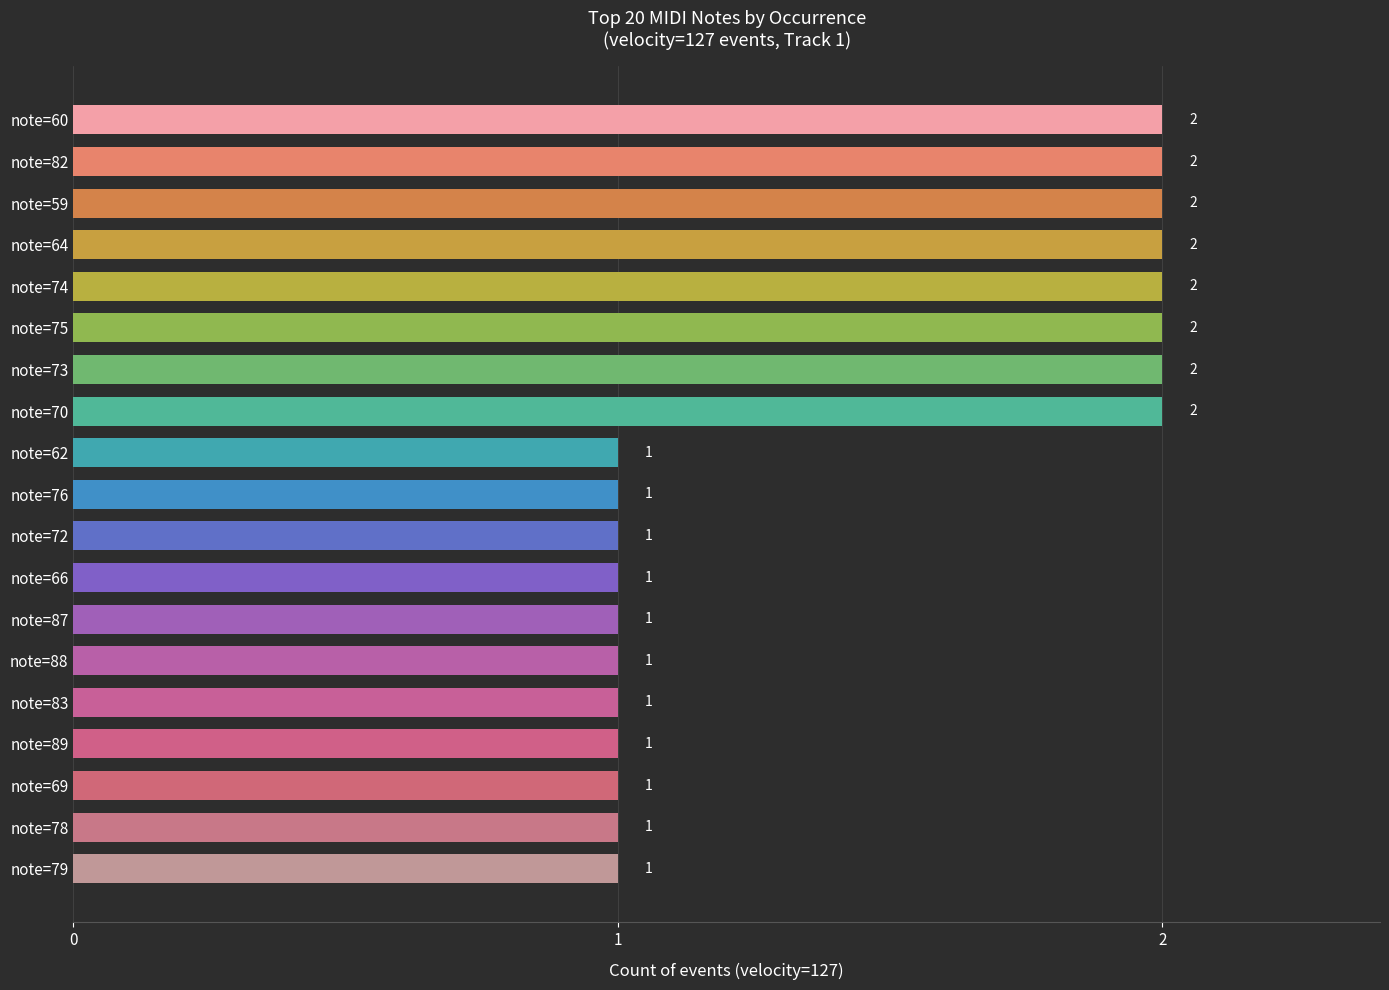

What is the minimum value shown in the chart?

1